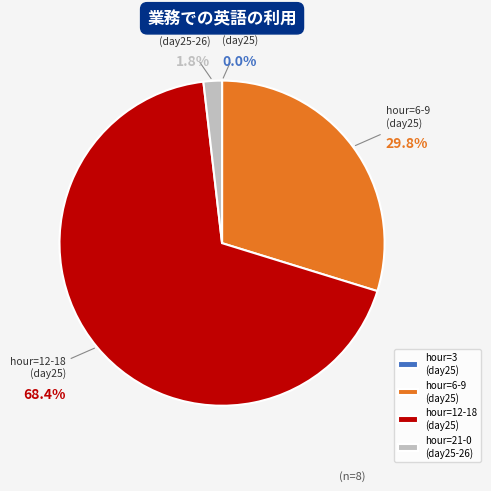

What is the total percentage of hour=6-9 (day25) and hour=12-18 (day25)?

98.2%